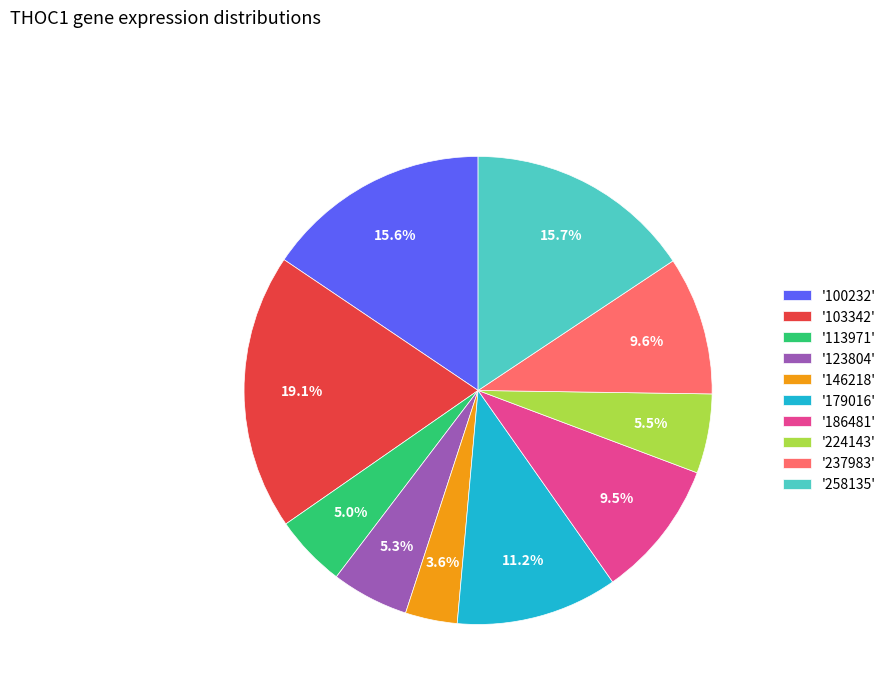

Is there a majority slice in this chart?

No